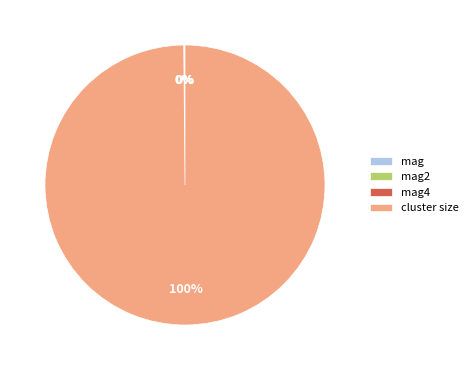

To the nearest percent, what is the difference between the largest and smallest slice percentages?

100%